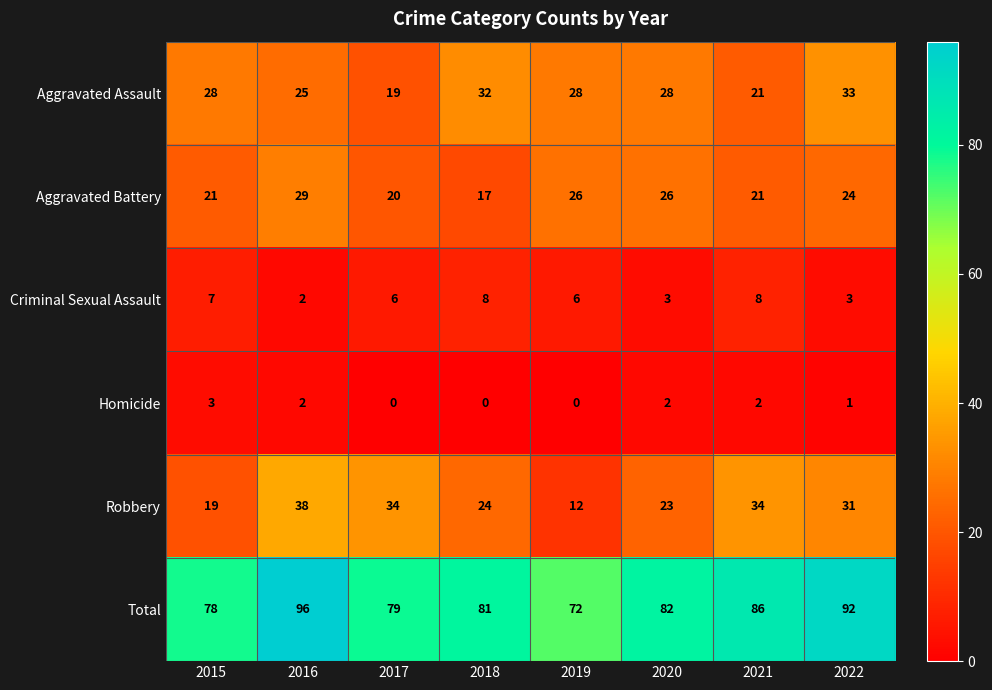

Where is Aggravated Battery nearest to the value 23?

2022